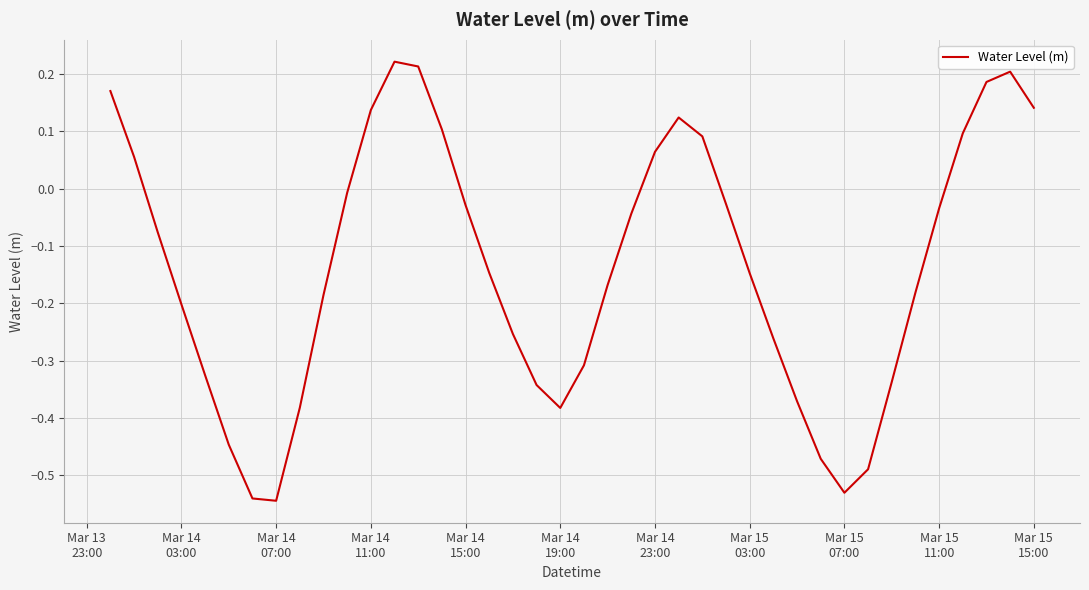

What is the difference between the maximum and minimum values?

0.8